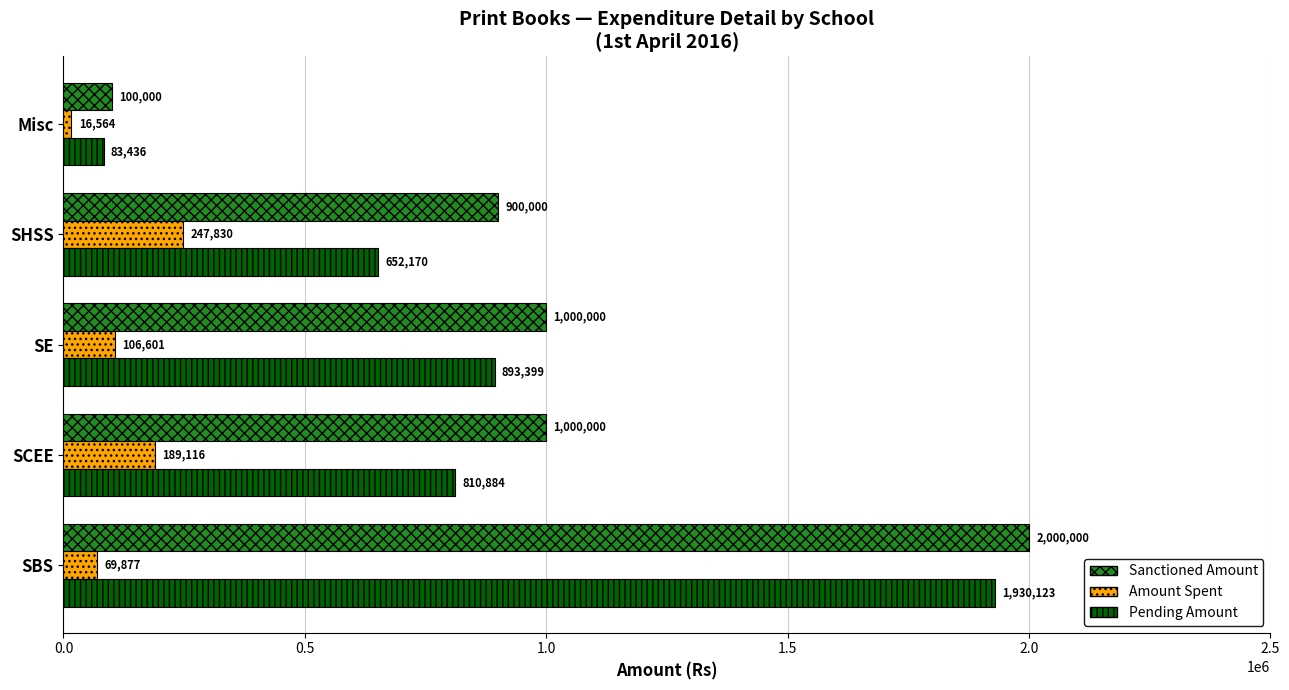

Between SBS and SHSS, which series saw the biggest shift?

Pending Amount